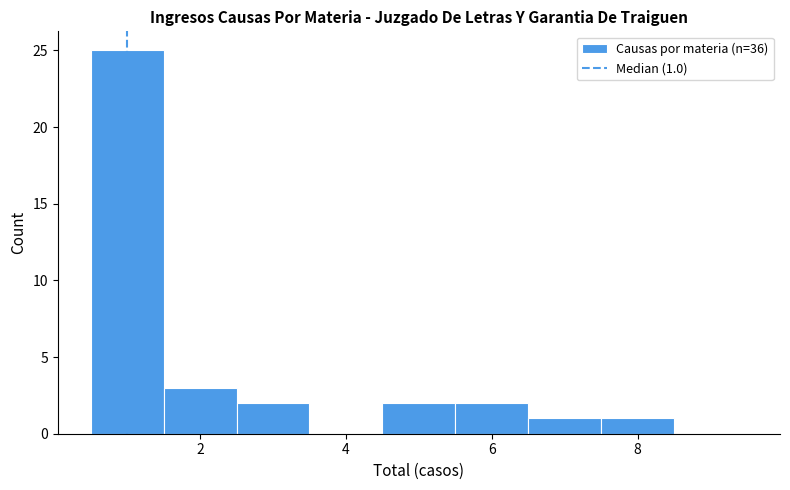

Over which range of the x-axis is the bar tallest?

0.5 to 1.5